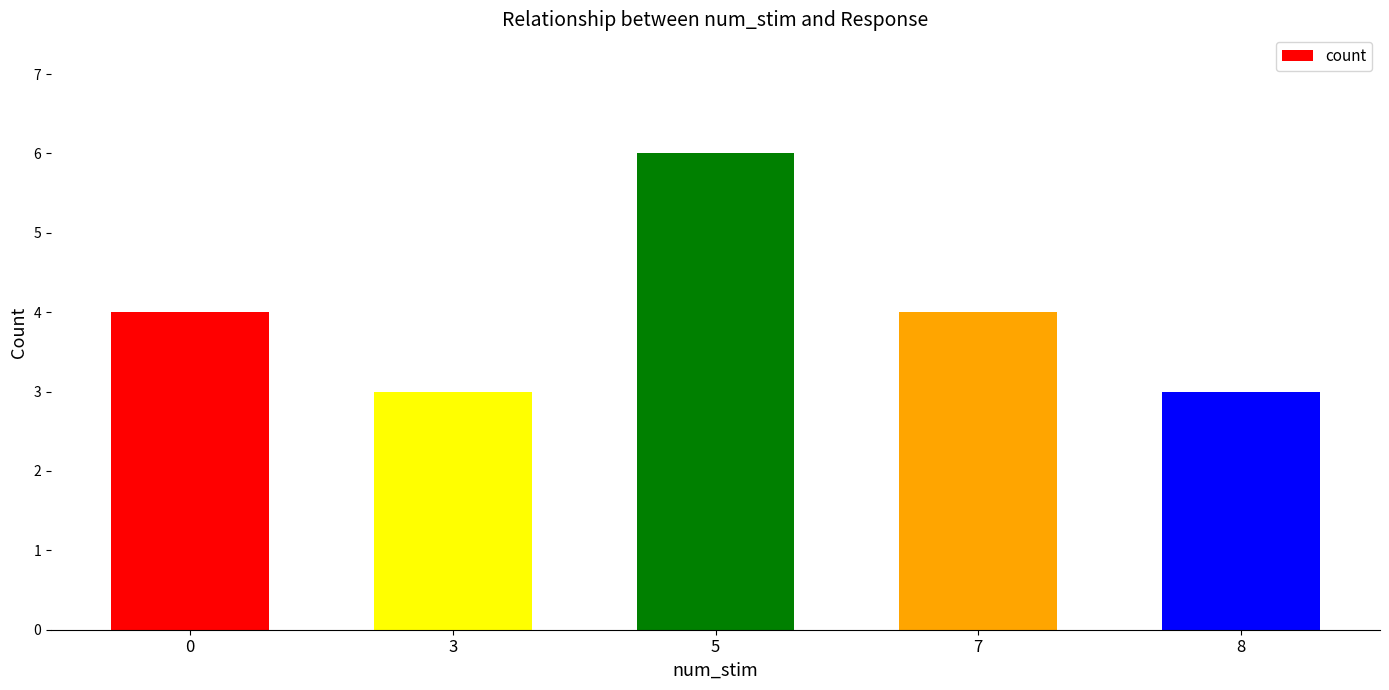

How many data points does each series have?

5